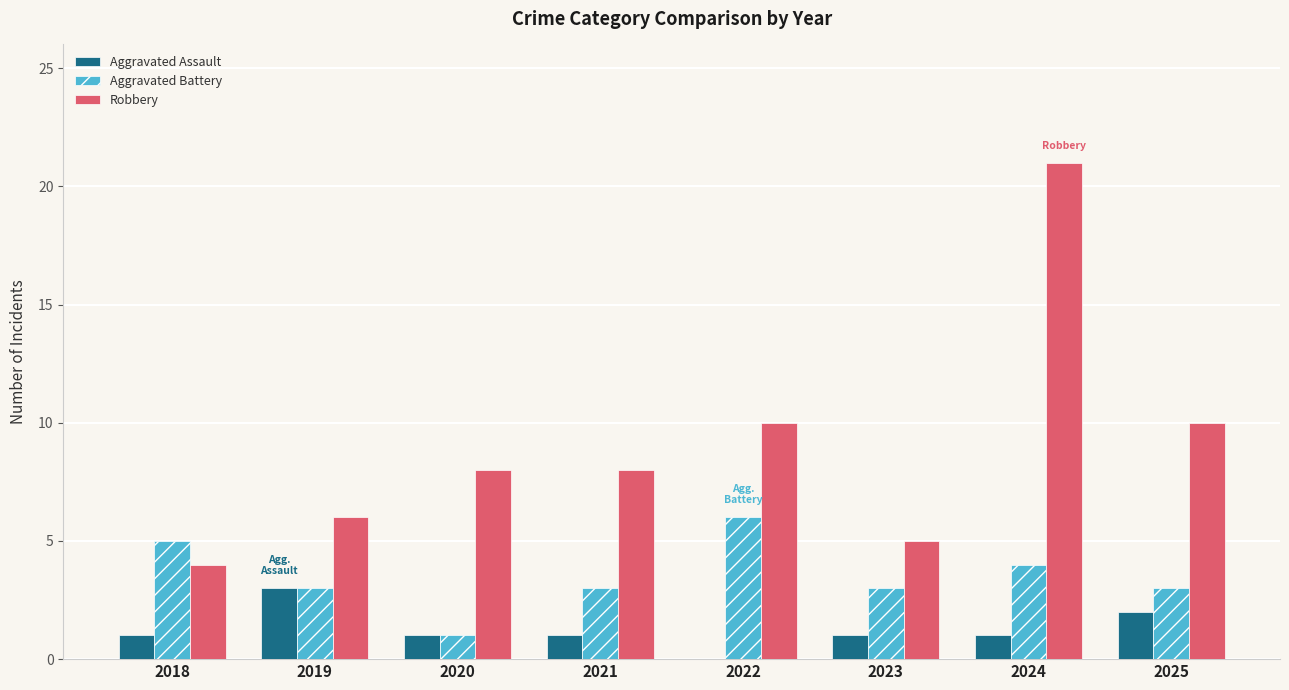

Which series changed the most between 2019 and 2024?

Robbery